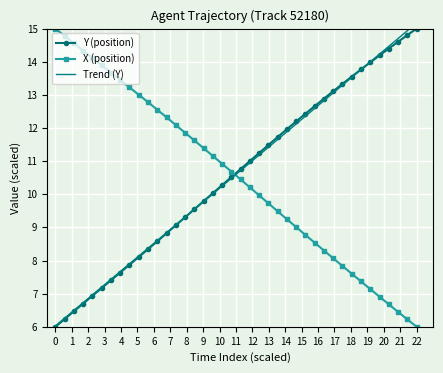

After their last crossing, which series has the higher values: Y (position) or X (position)?

Y (position)